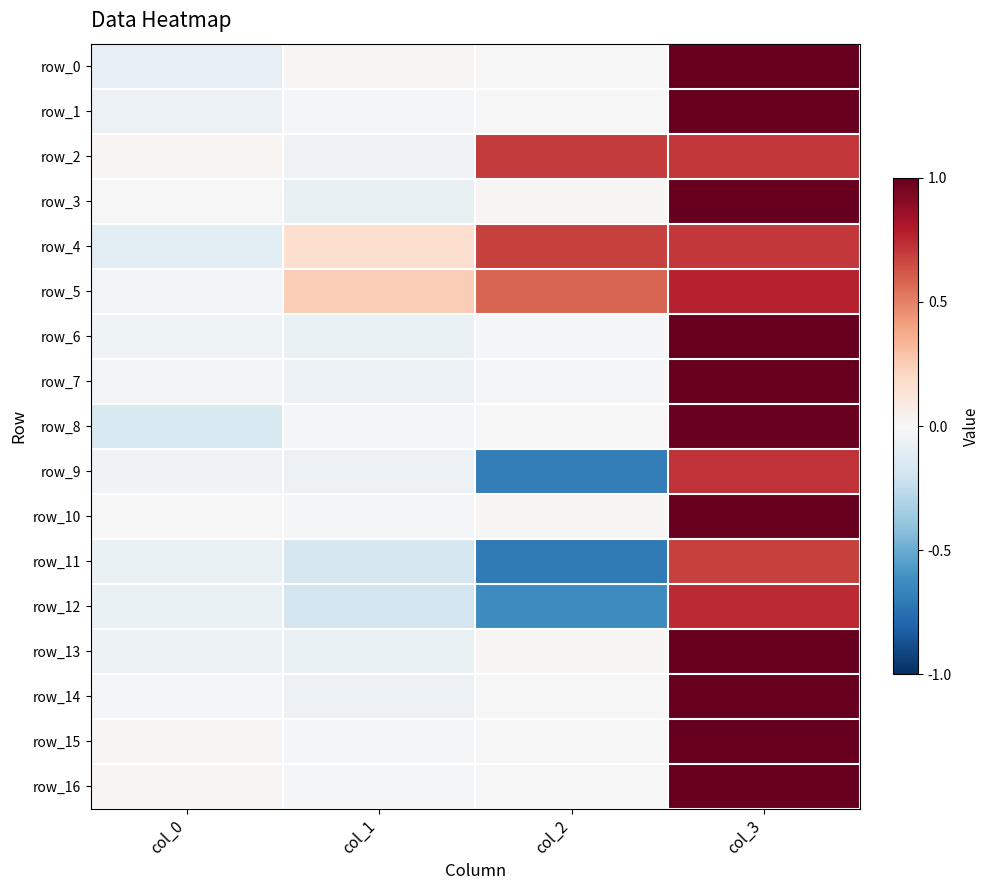

Count the number of data series in this chart.

17